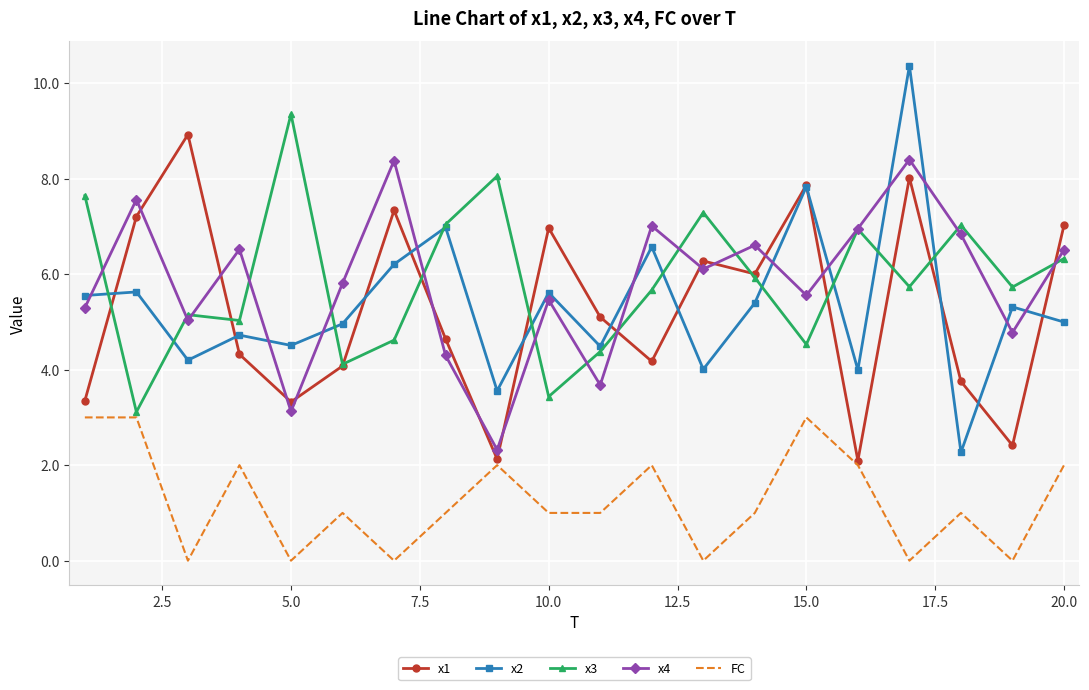

True or false: x1 and FC intersect in this chart.

False